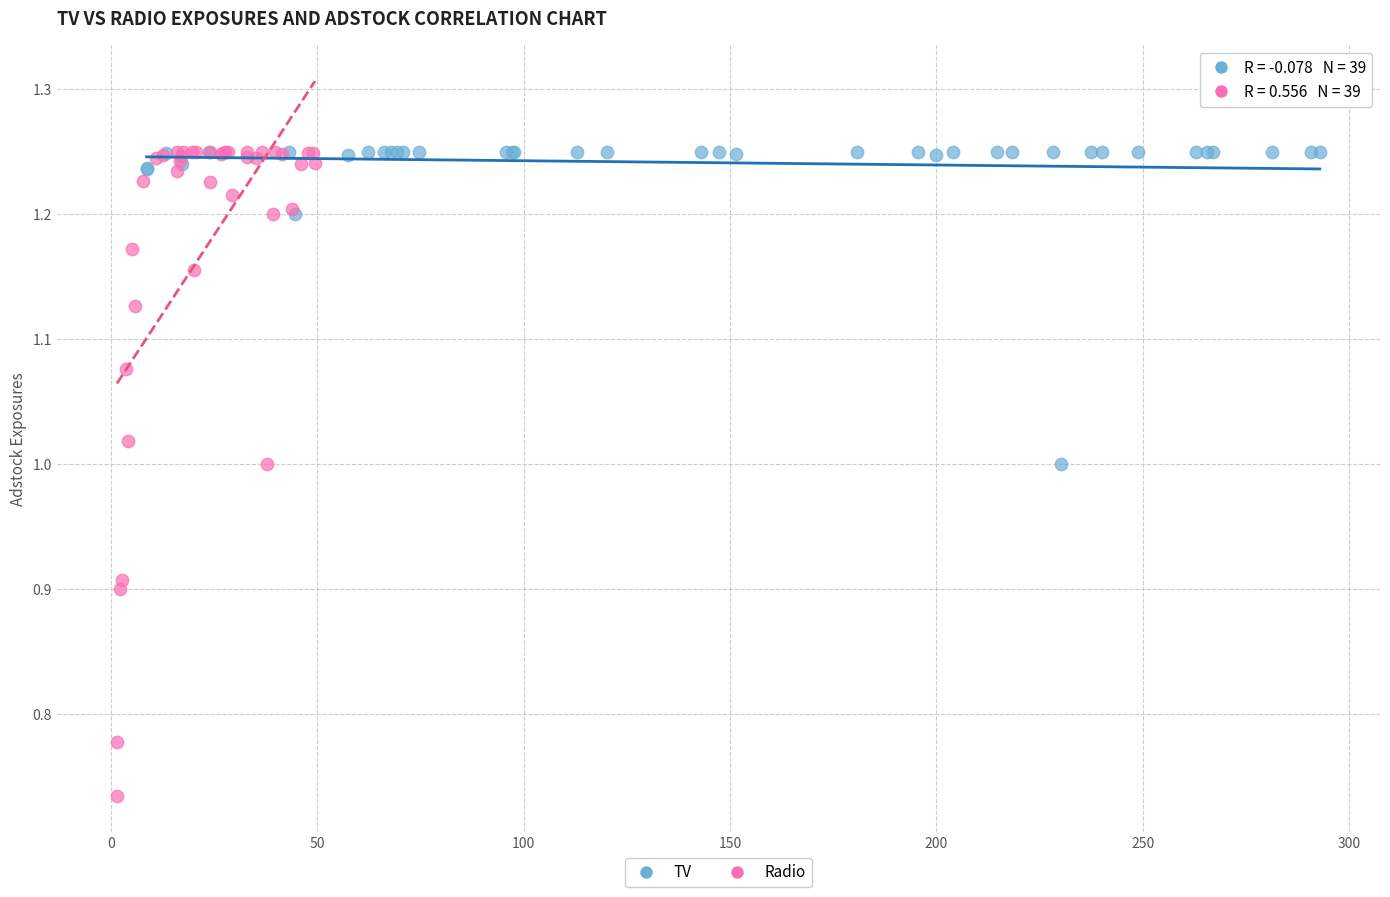

Which series has the widest spread of Y values?

Radio